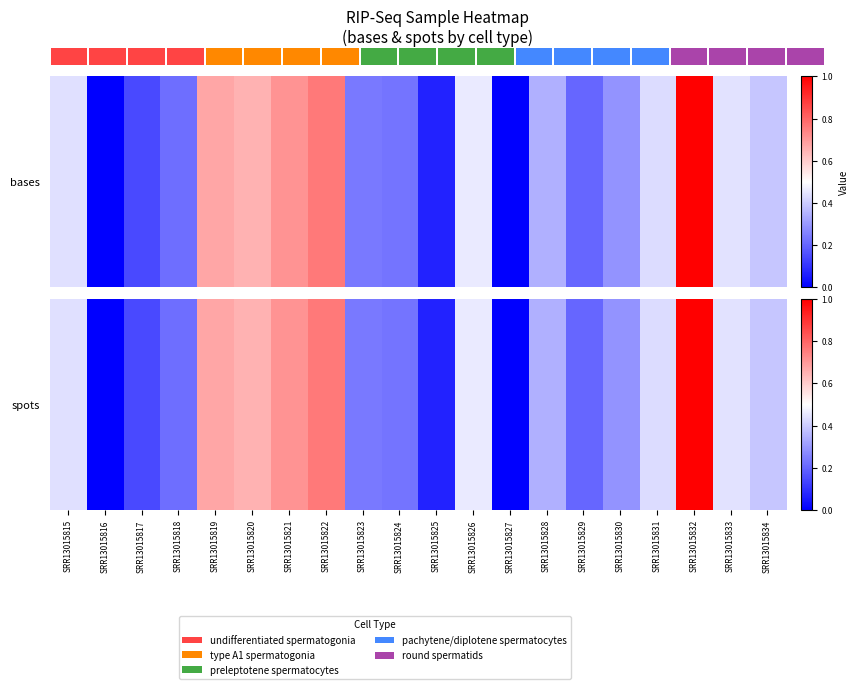

What is the average value?

0.4